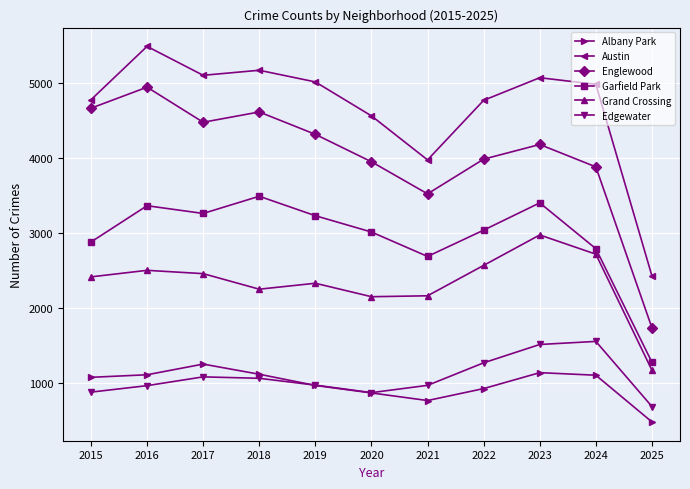

What is the highest value of the Garfield Park series?

3486